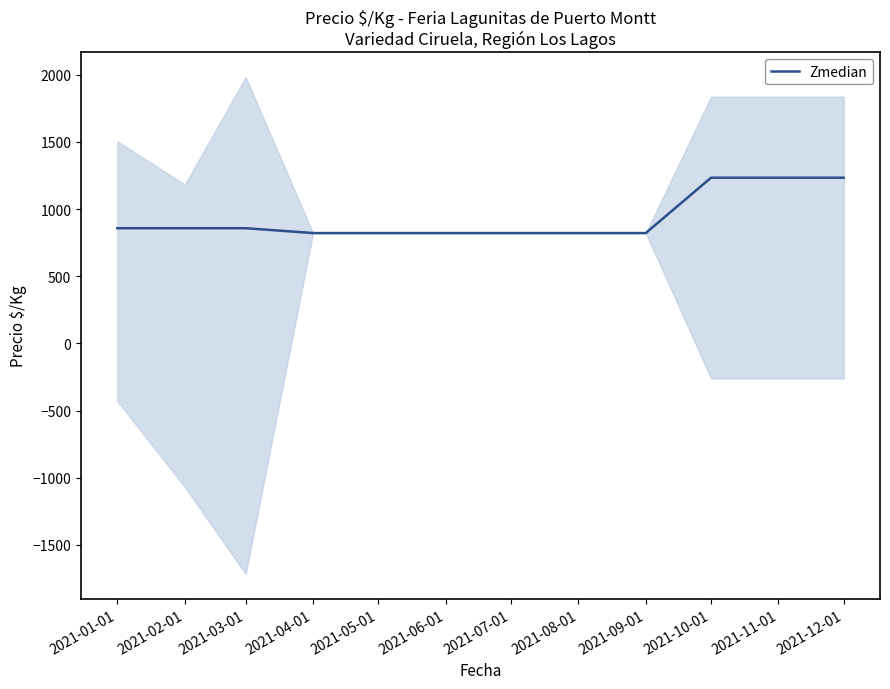

What is the sum of all values?

11196